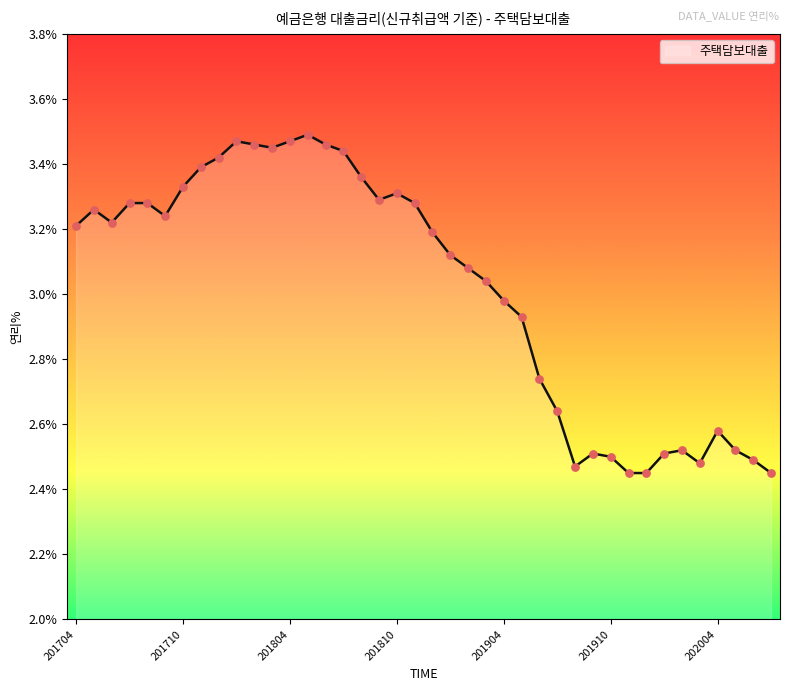

What is the difference between the maximum and minimum values?

1.0